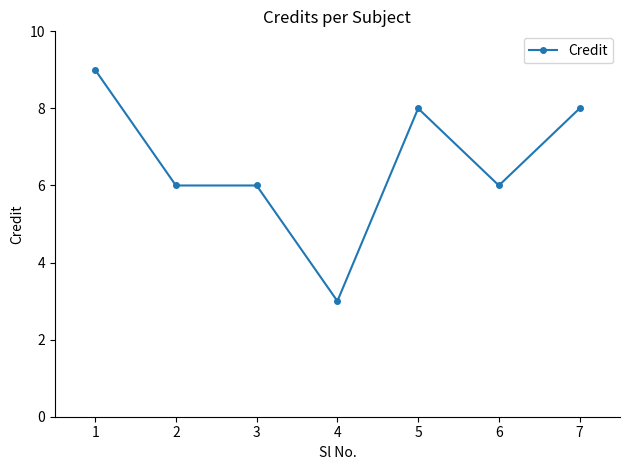

What is the difference between the second highest and second lowest values?

2